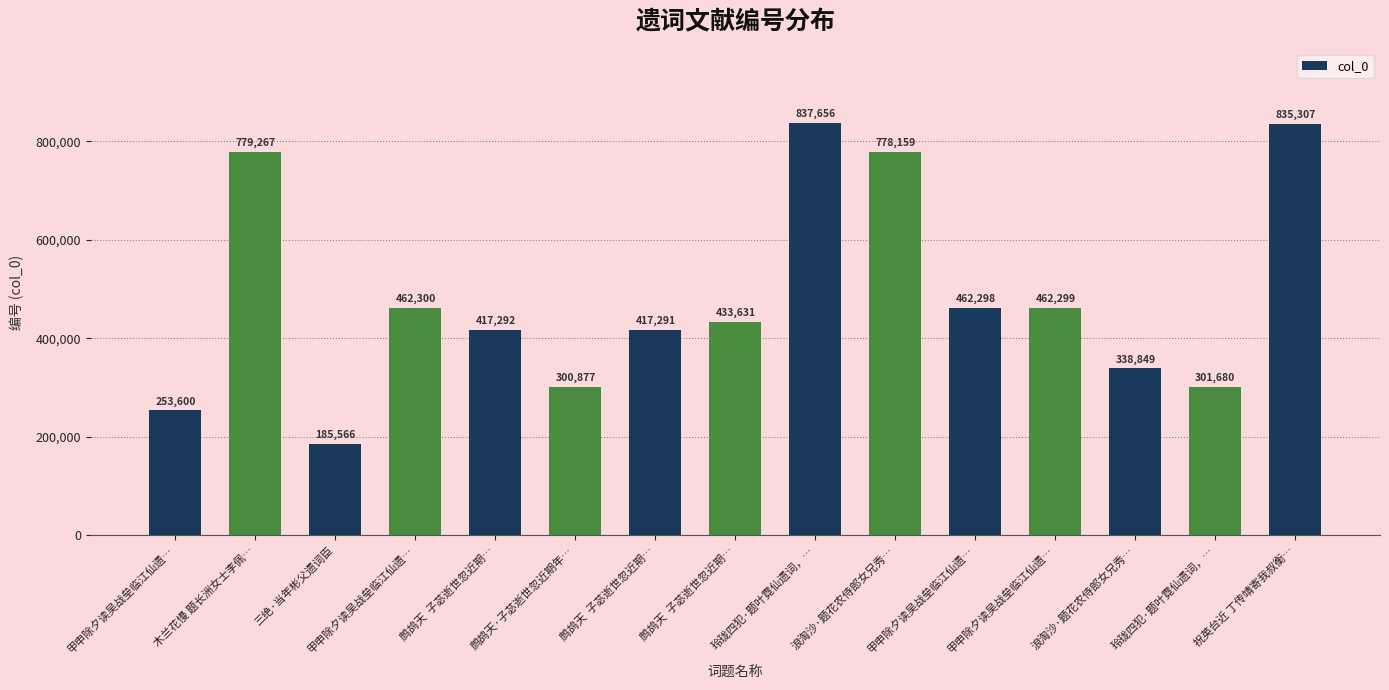

Count the number of categories in the chart.

15